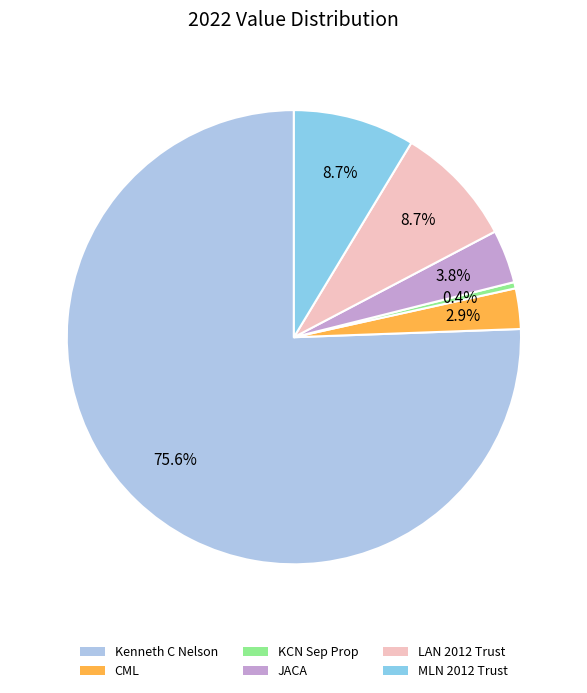

How many segments does this pie chart have?

6